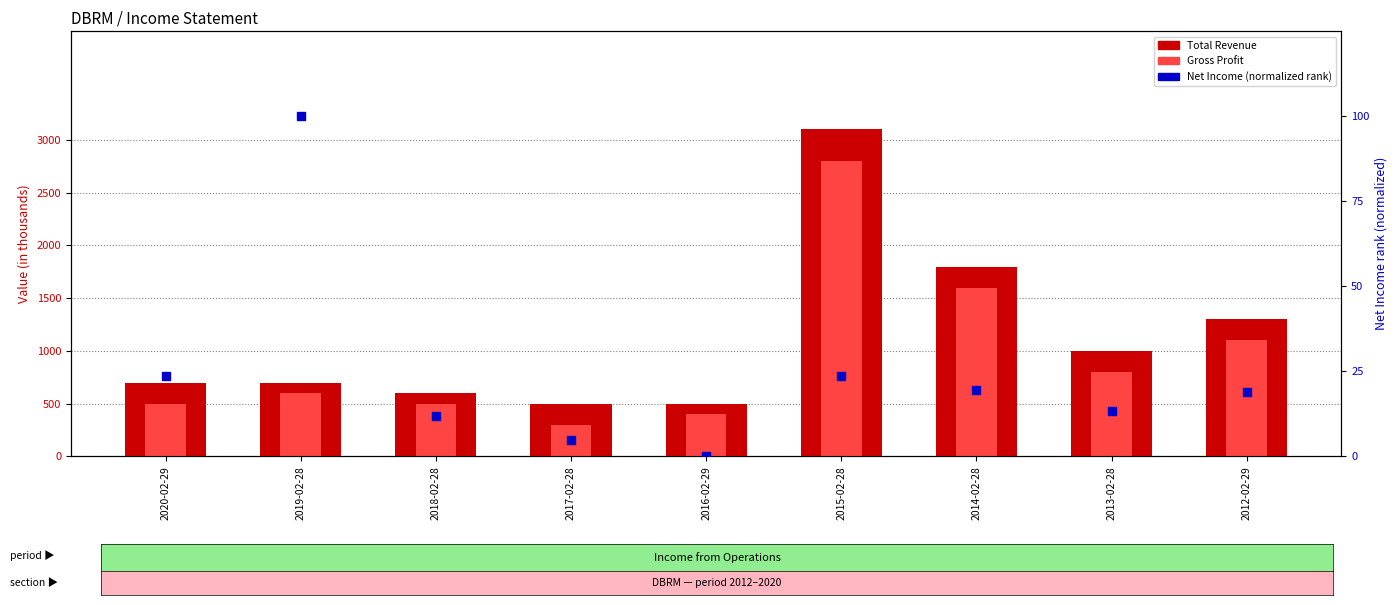

Which series contains the highest Y value?

Total Revenue